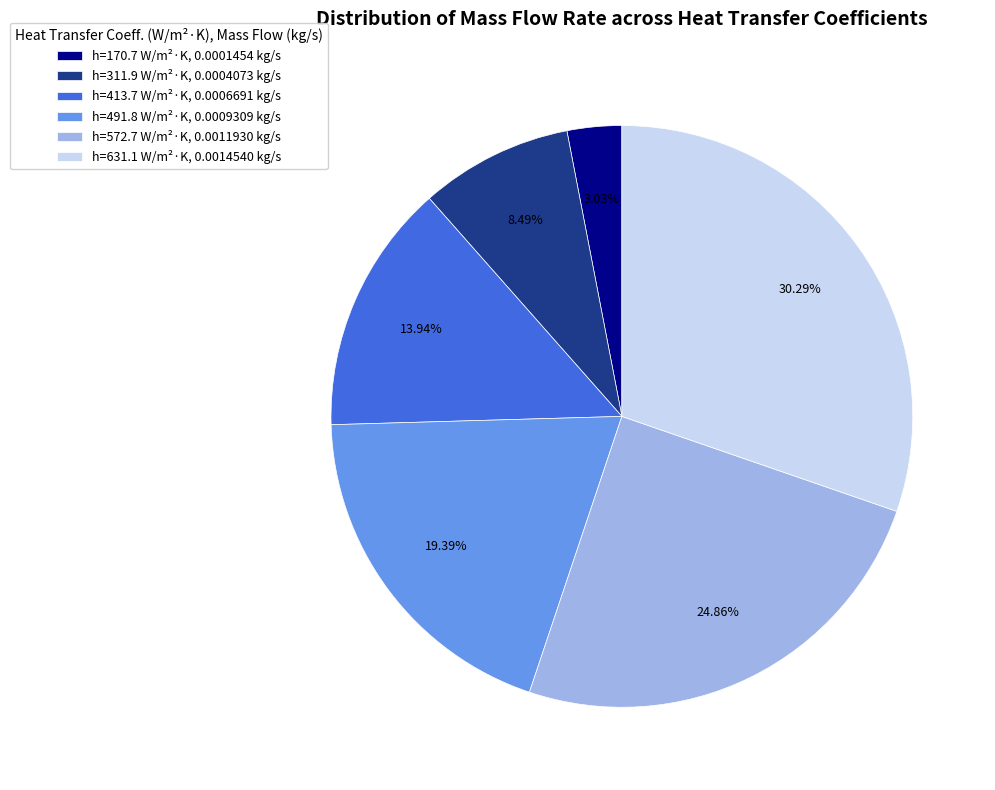

Which category has the smallest portion of the pie?

h=170.7 W/m²·K, 0.0001454 kg/s